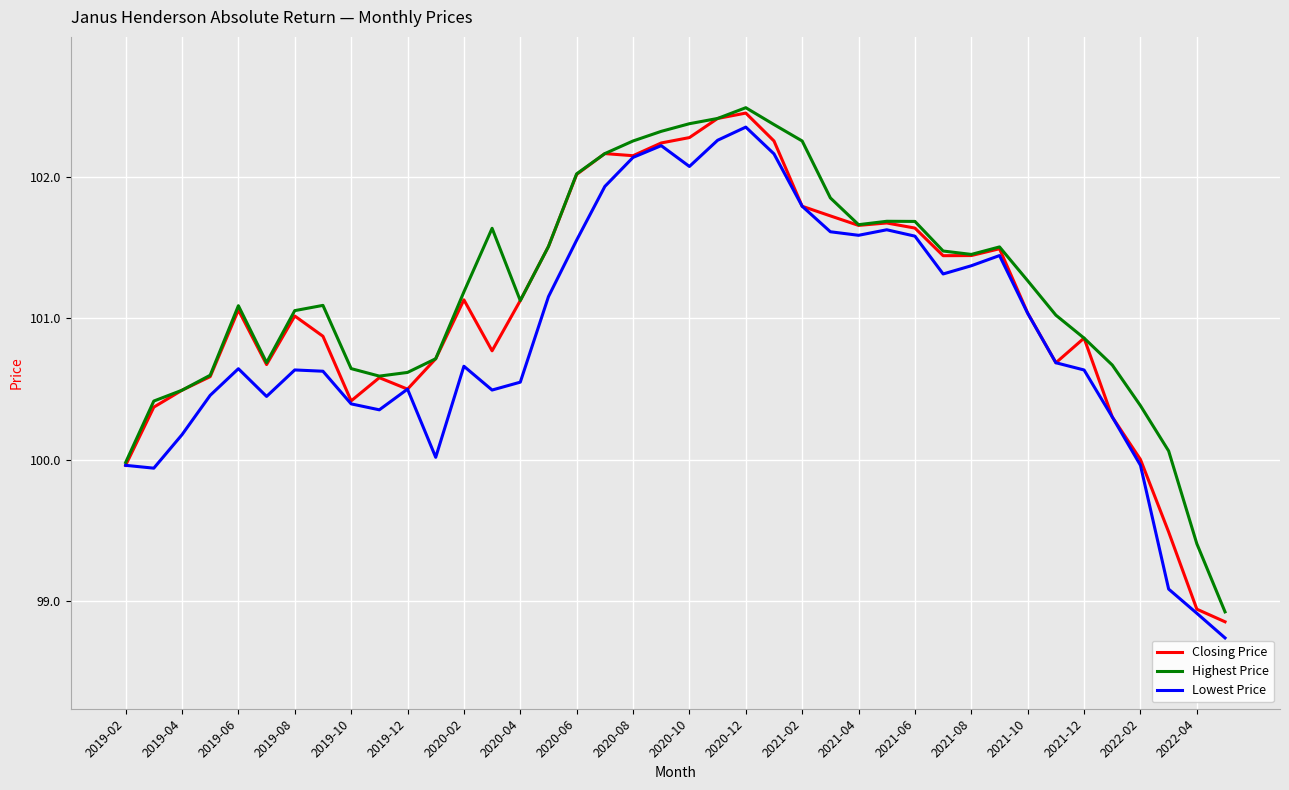

What is the maximum value for Highest Price?

102.5